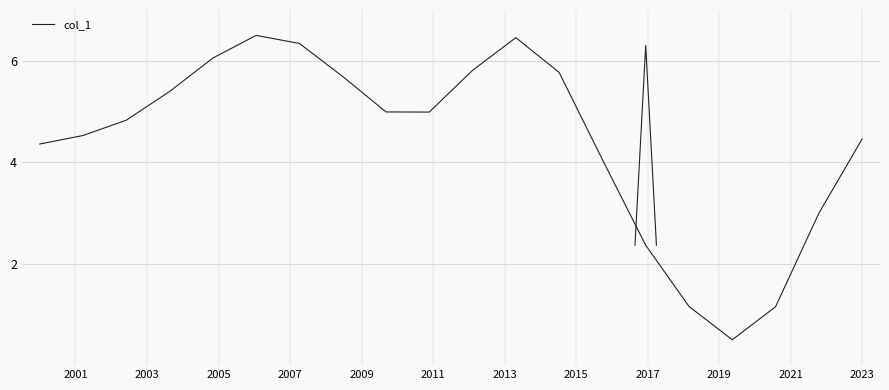

What is the difference between the second highest and second lowest values?

5.3